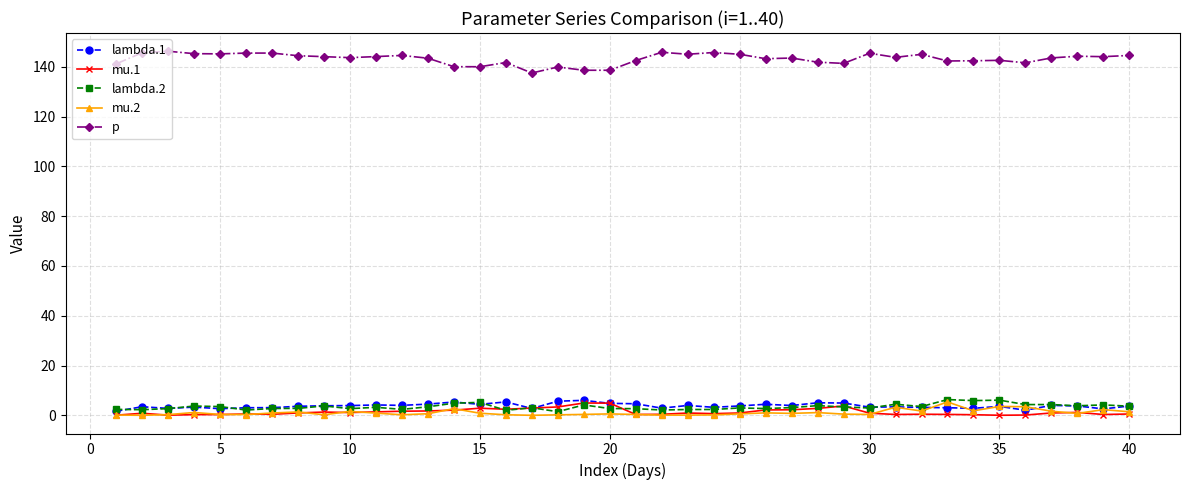

Which series has the largest total across all categories?

p